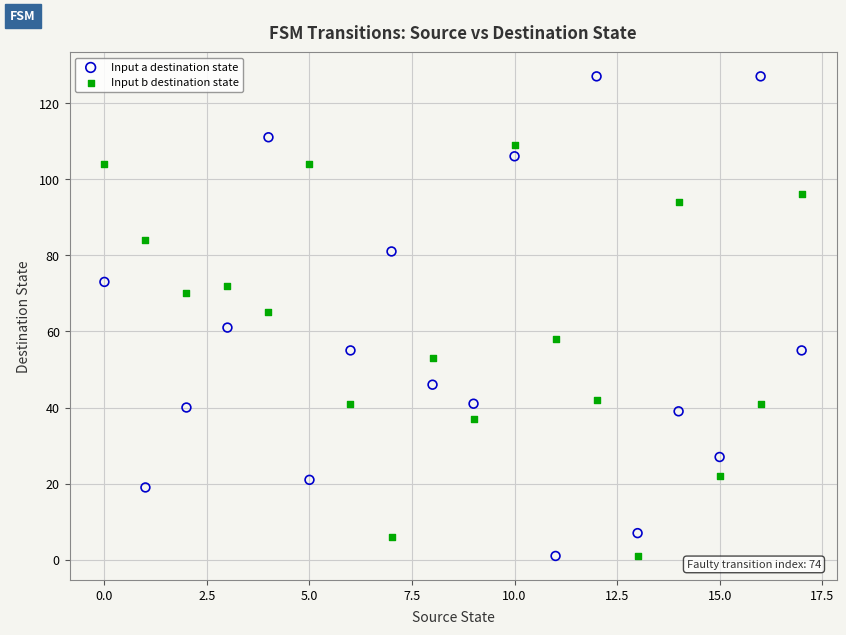

Across all data points, what is the range of Y values (max minus min)?

126